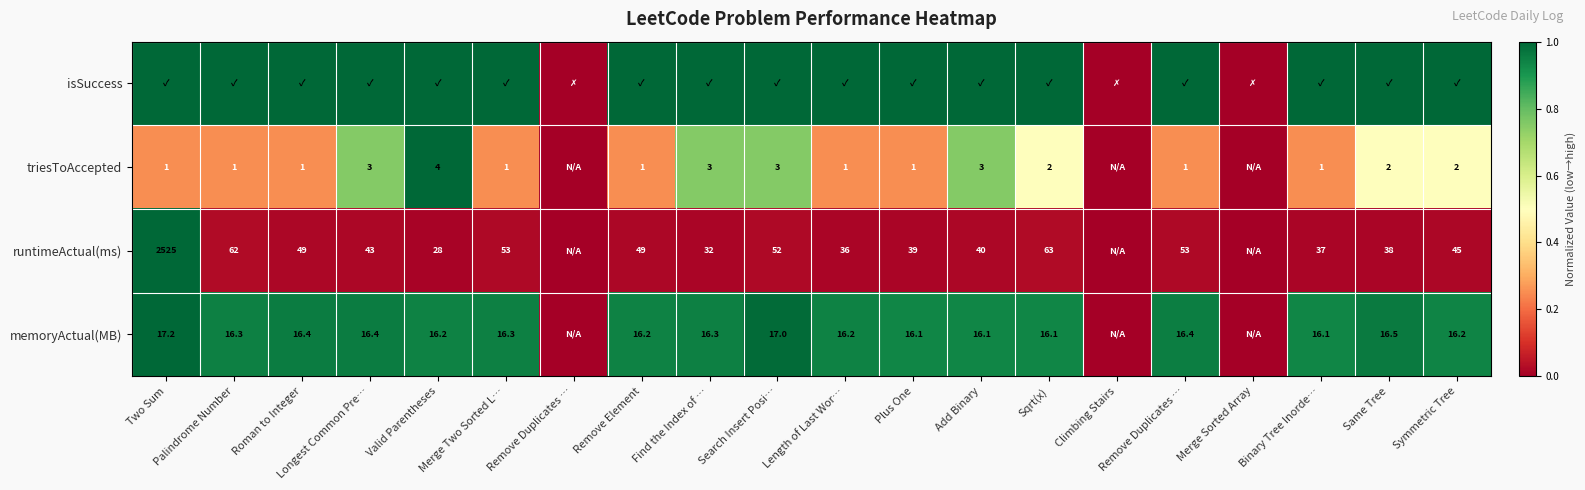

What is the average value of the runtimeActual(ms) series?

0.1